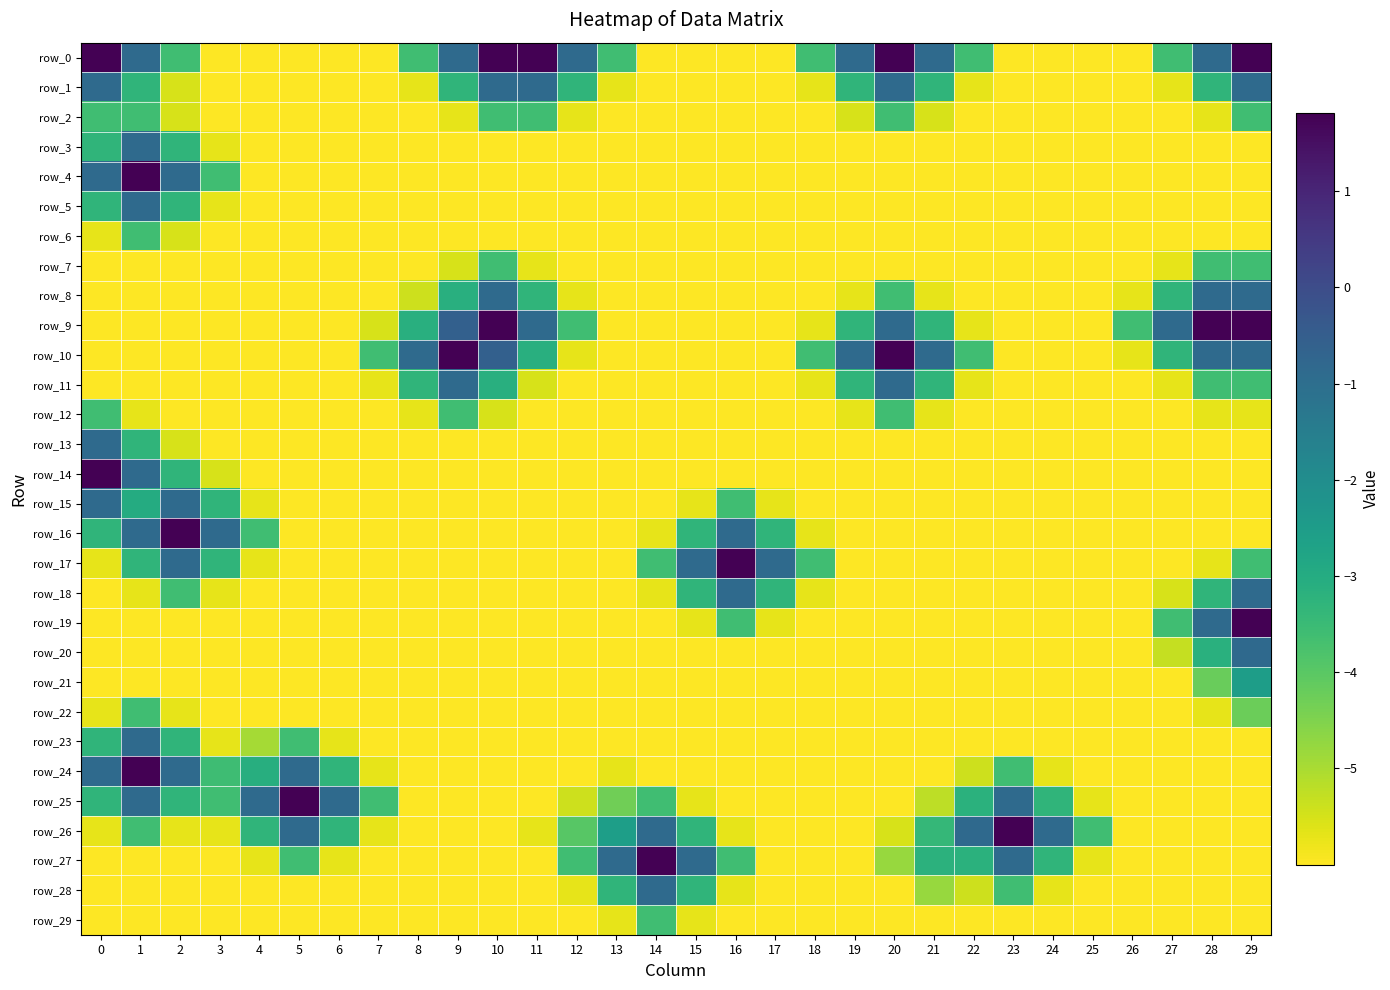

What value does the row_16 series have at 9?

-6.0